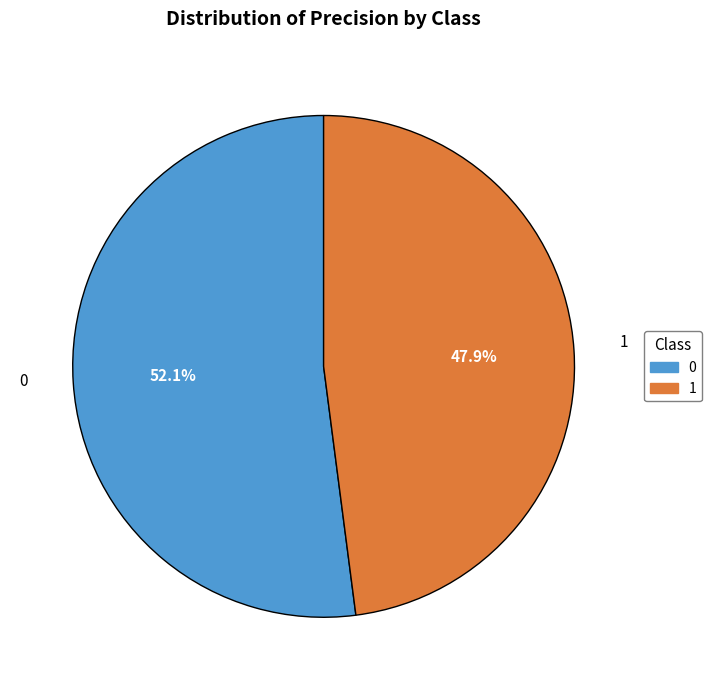

To the nearest percent, what percentage of the pie is 1?

48%